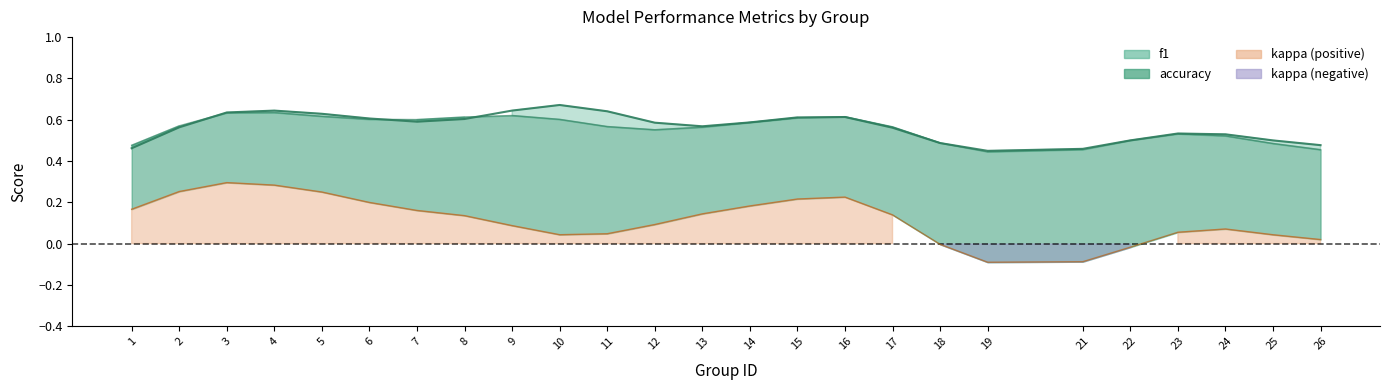

Which has a higher value, 4 or 17?

4